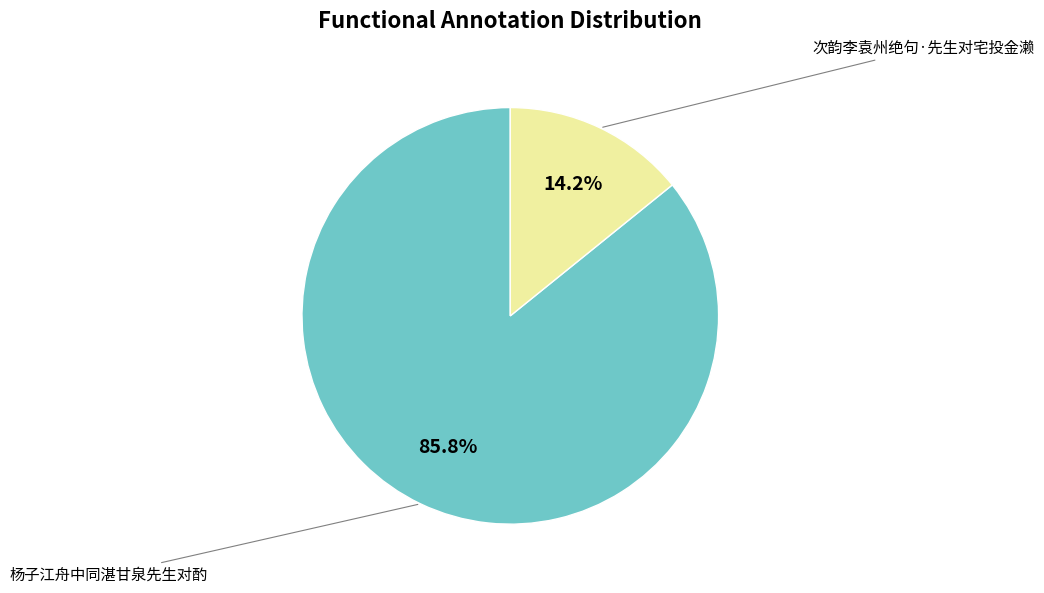

Is there a majority slice in this chart?

Yes